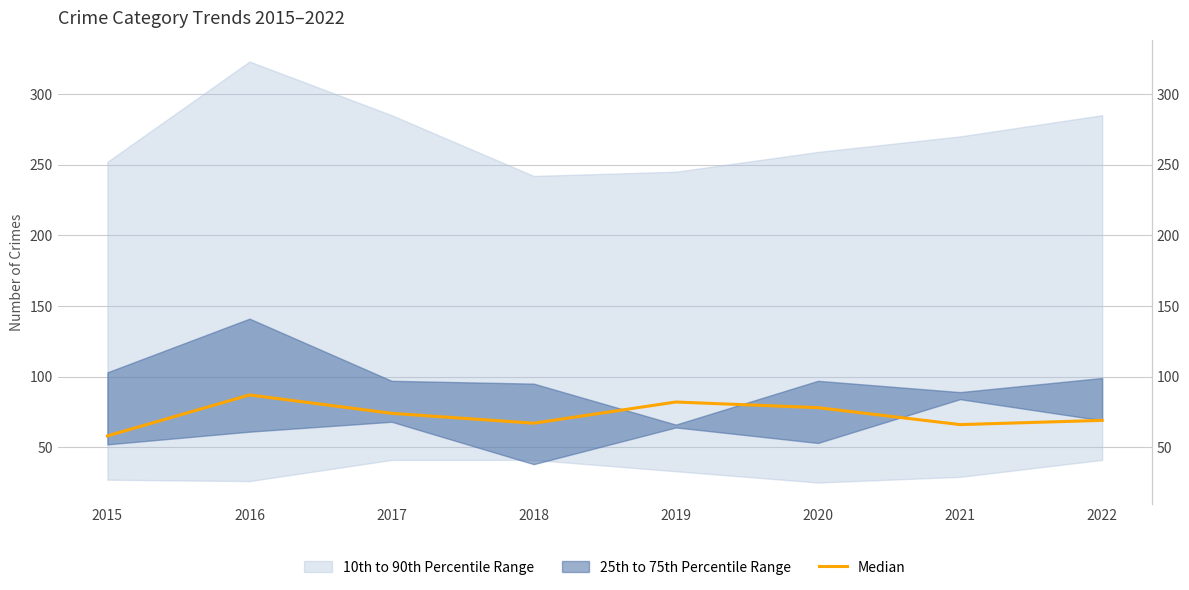

The value at 2021 is 66. True or false?

True